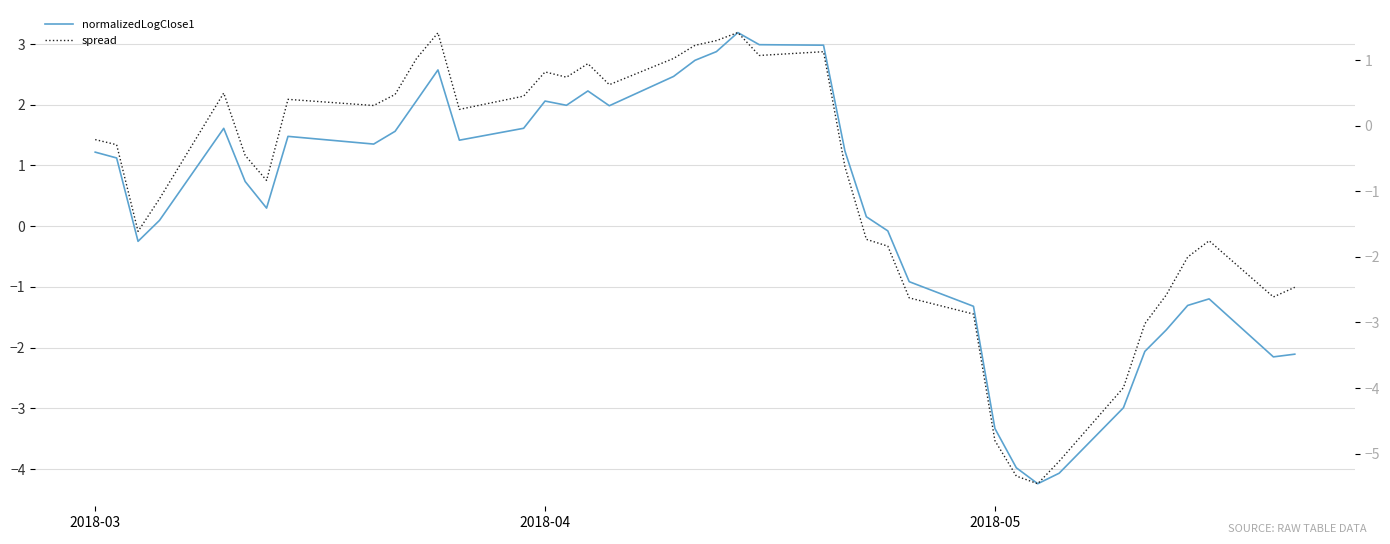

What position from the right is 2018-03?

40